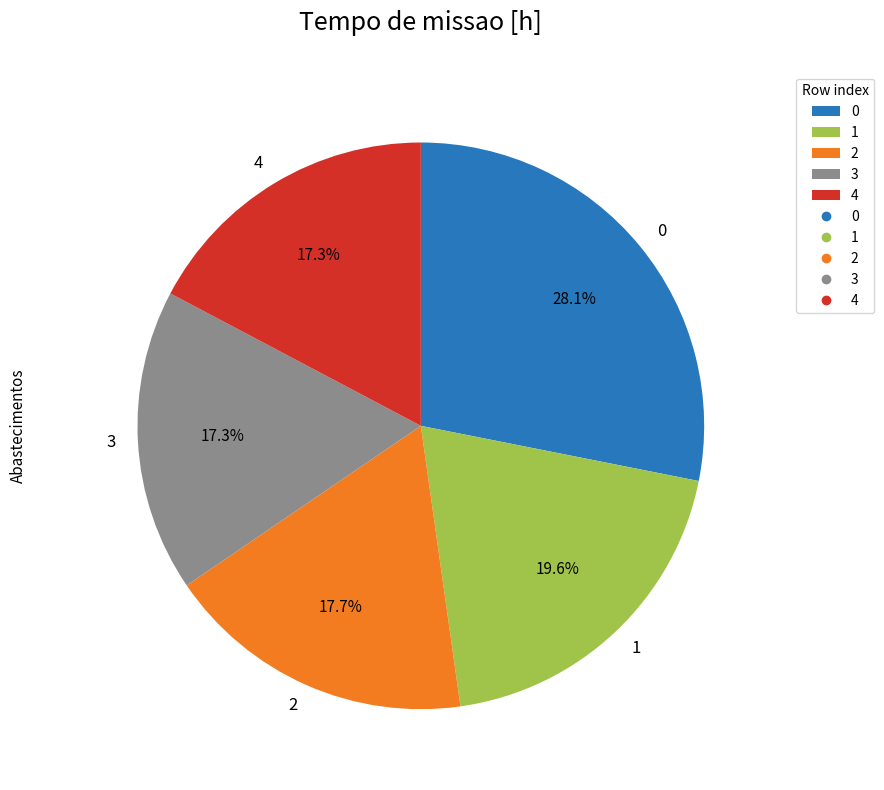

To the nearest percent, what percentage of the pie is 2?

18%